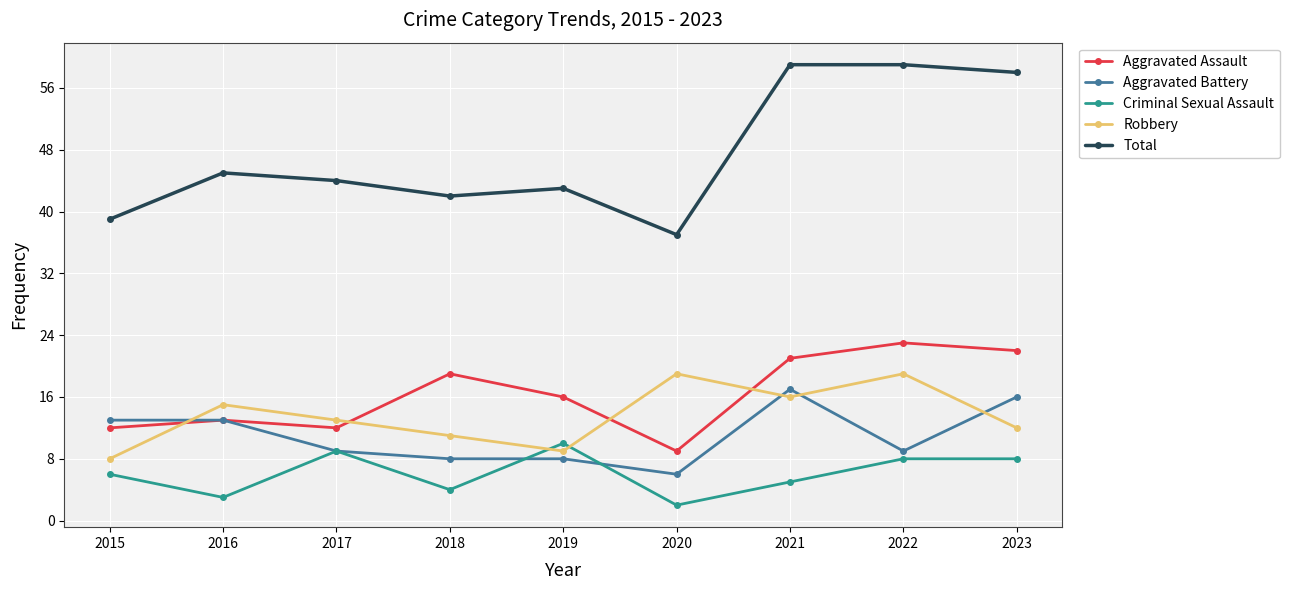

What is the spread (max minus min) of values at 2019?

35